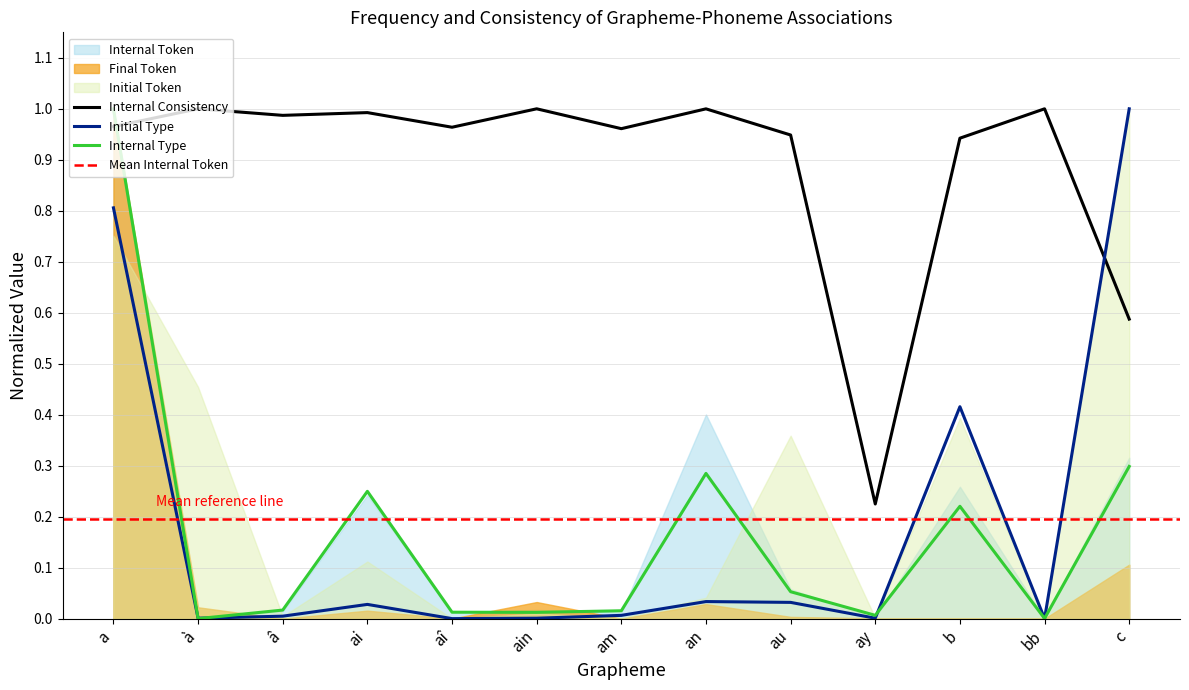

What is the maximum value shown in the chart?

1.0